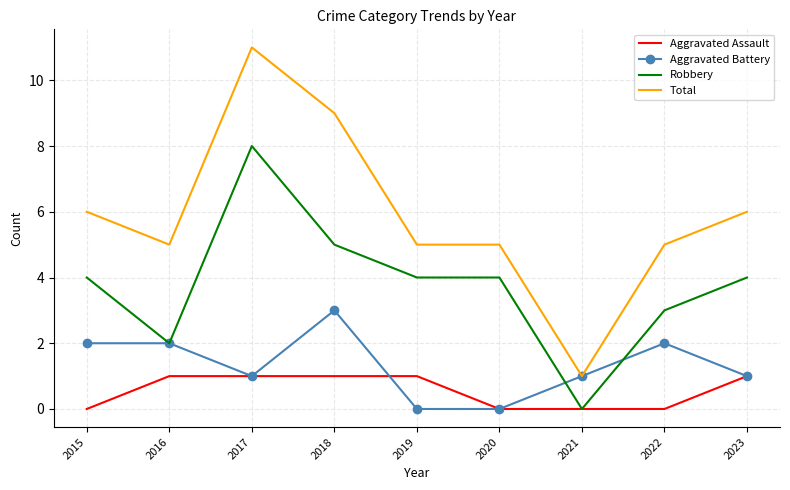

How many Aggravated Assault values are between 0 and 1?

9